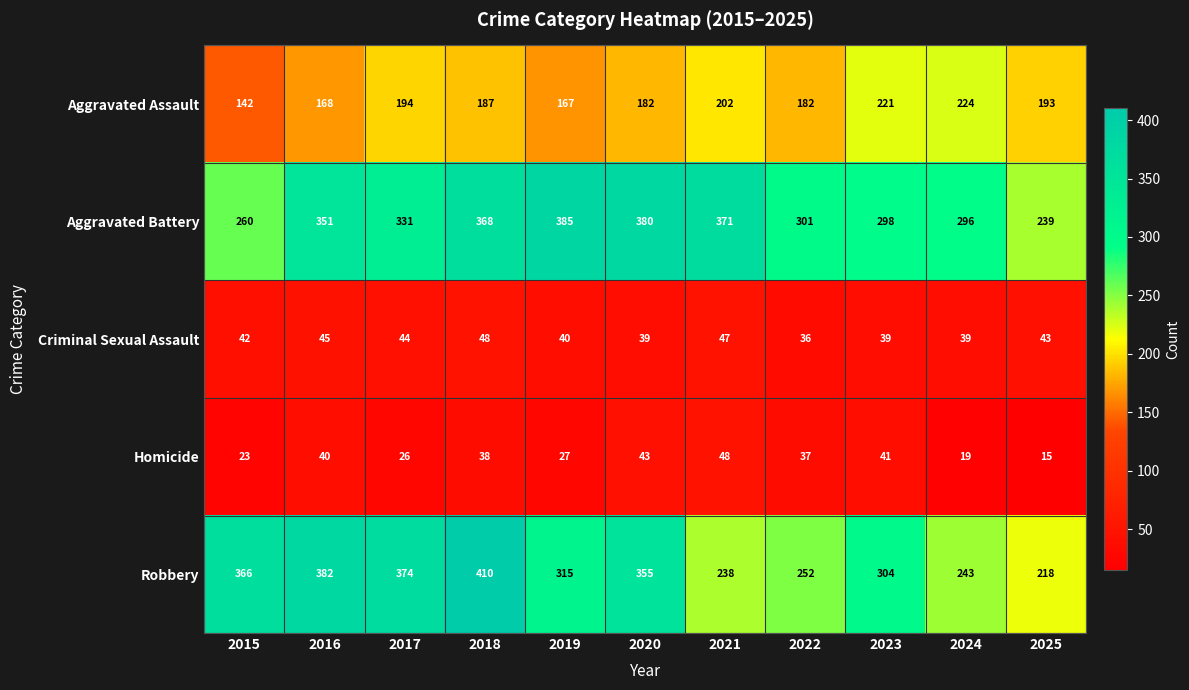

At which label is Criminal Sexual Assault closest to 42?

2015